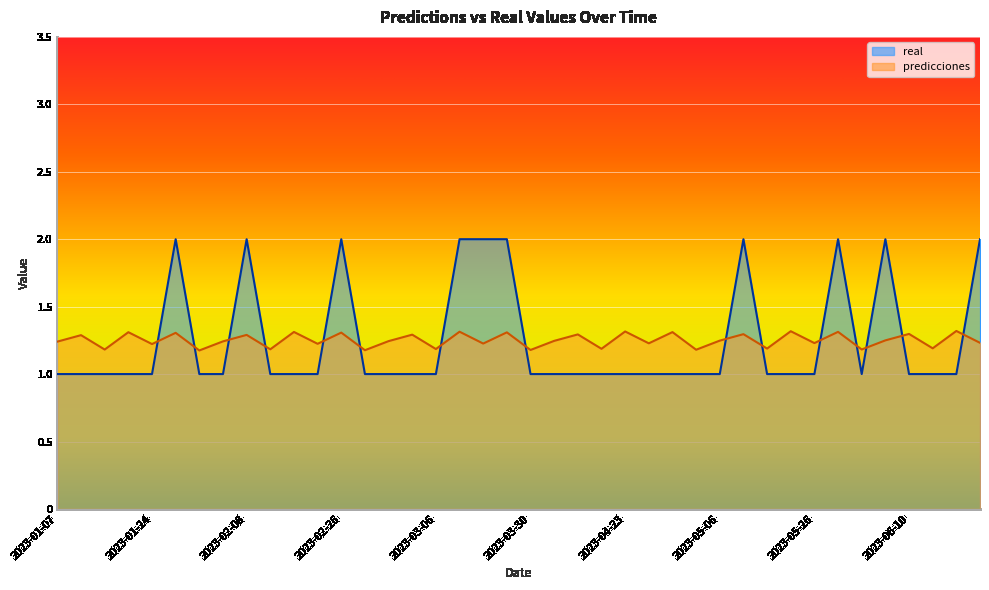

What are all the series names shown in the legend?

real, predicciones